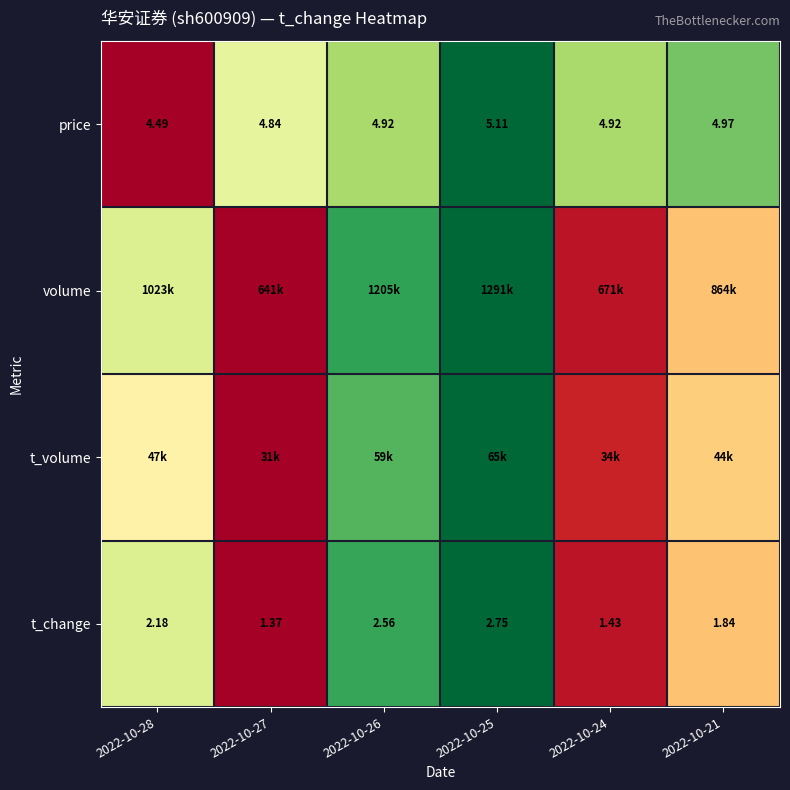

How many data points does each series have?

6